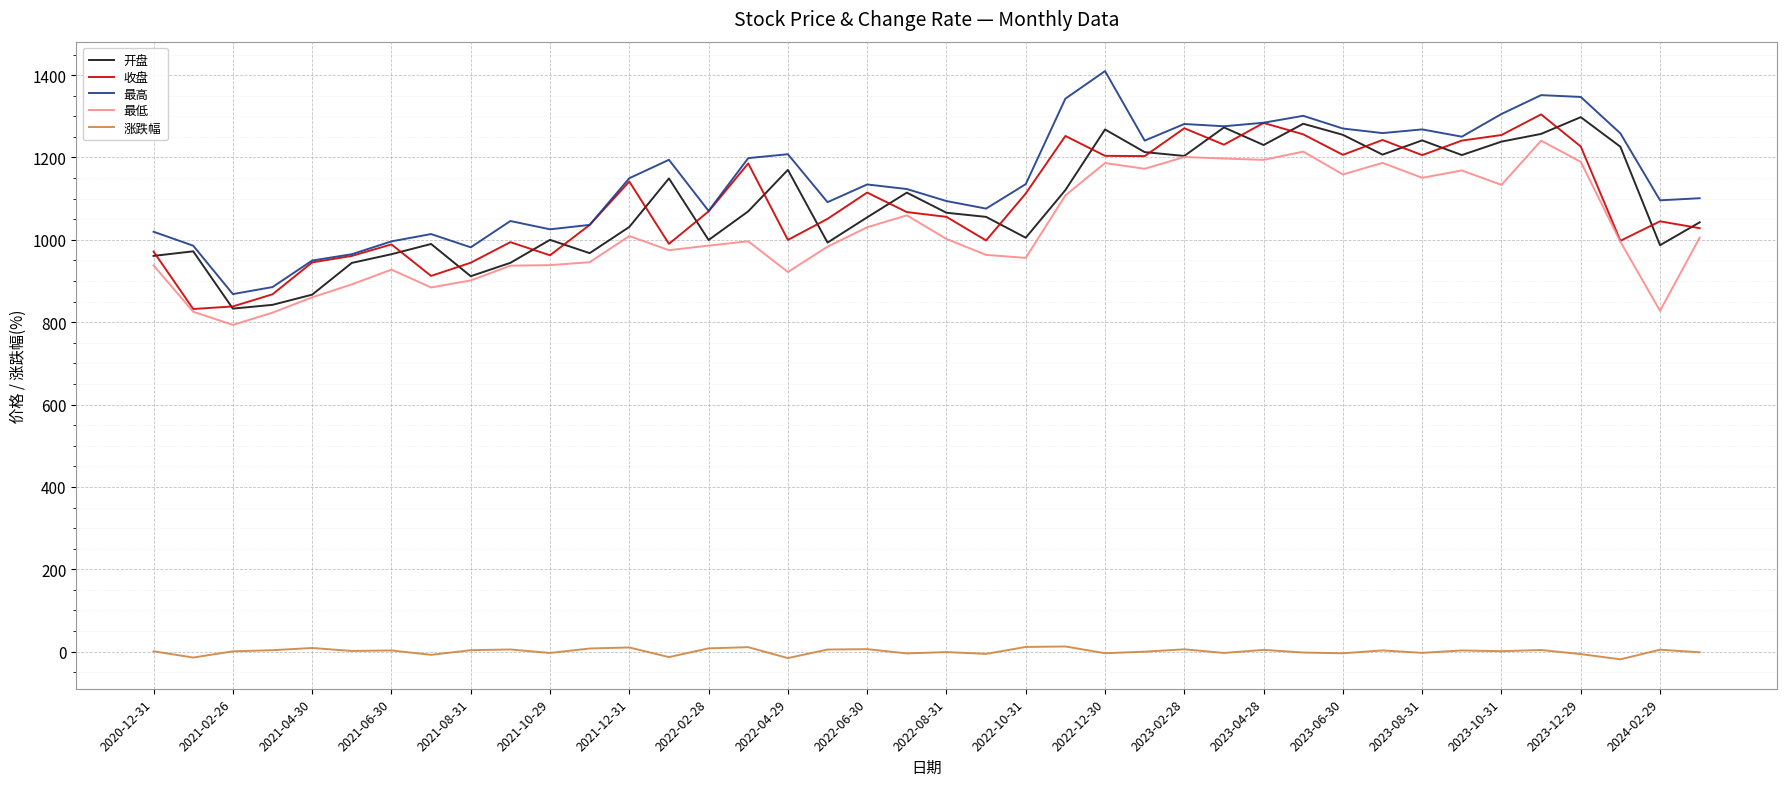

How many lines are shown in the chart?

5